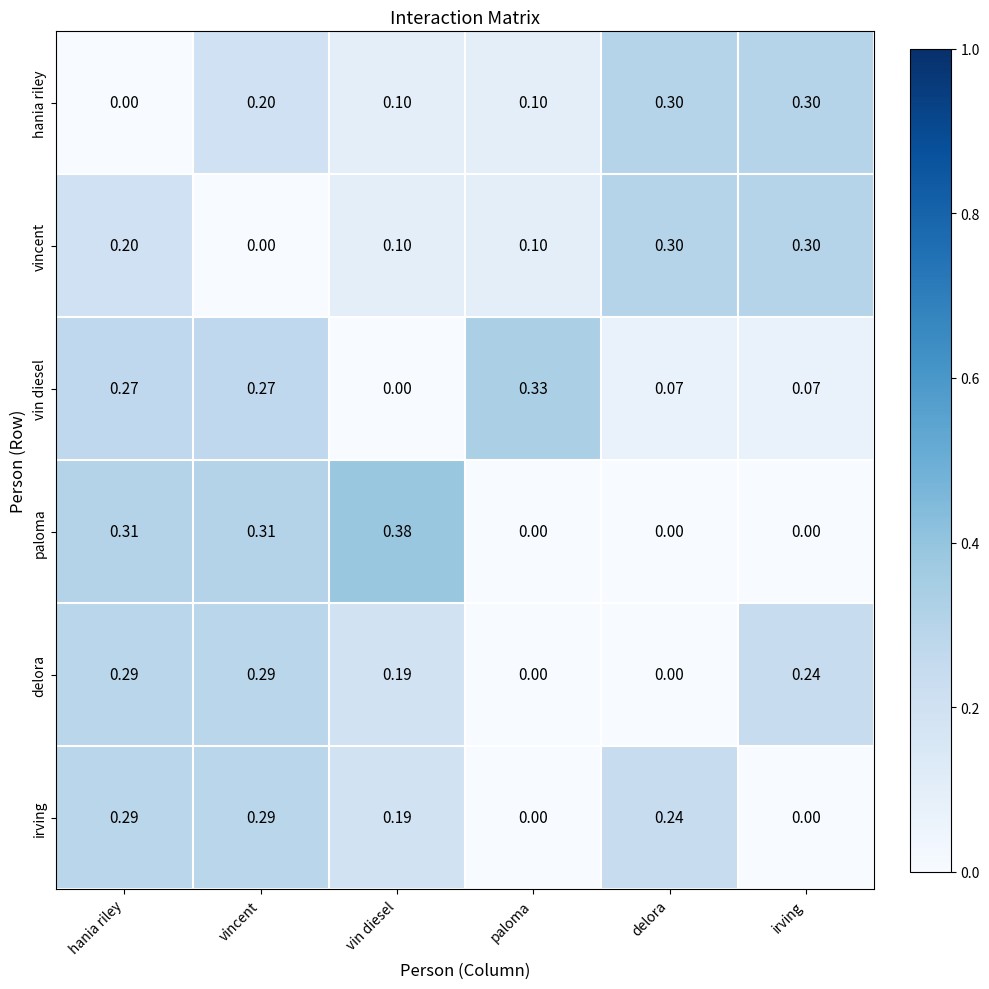

At which category does the chart reach its peak across all series?

vin diesel